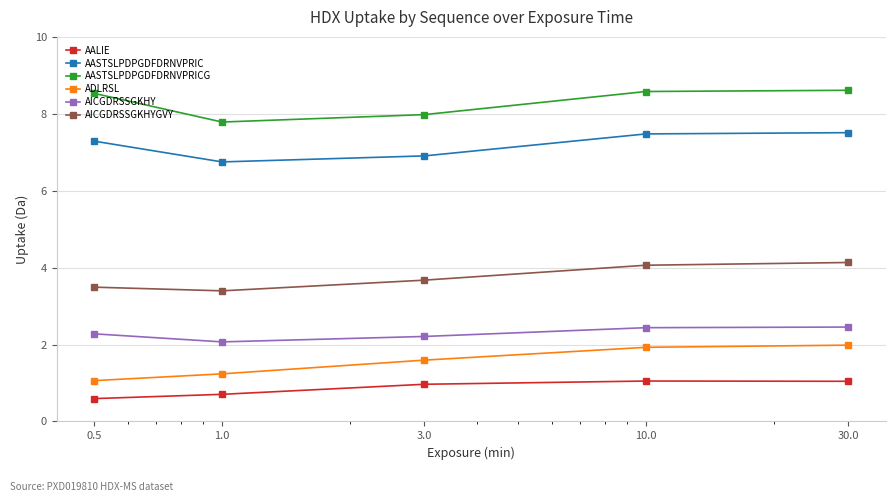

List the series in order of their peak value, highest first.

AASTSLPDPGDFDRNVPRICG, AASTSLPDPGDFDRNVPRIC, AICGDRSSGKHYGVY, AICGDRSSGKHY, ADLRSL, AALIE